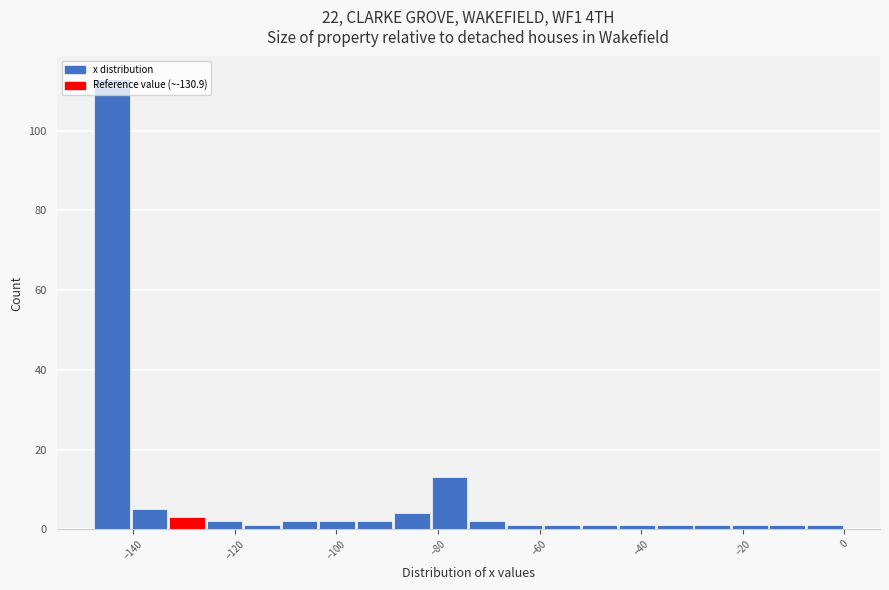

Around what value on the x-axis is the tallest bar? Give the approximate position of its centre, as read against the axis.

-144